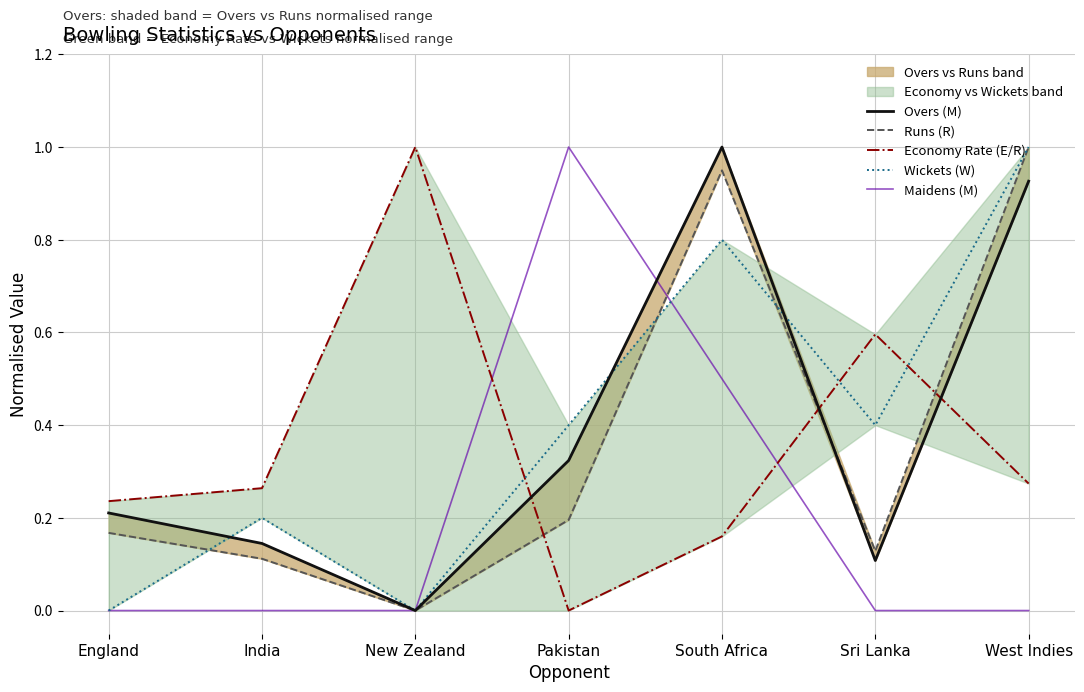

List the labels in order of Maidens (M) value, largest first.

Pakistan, South Africa, England, India, New Zealand, Sri Lanka, West Indies